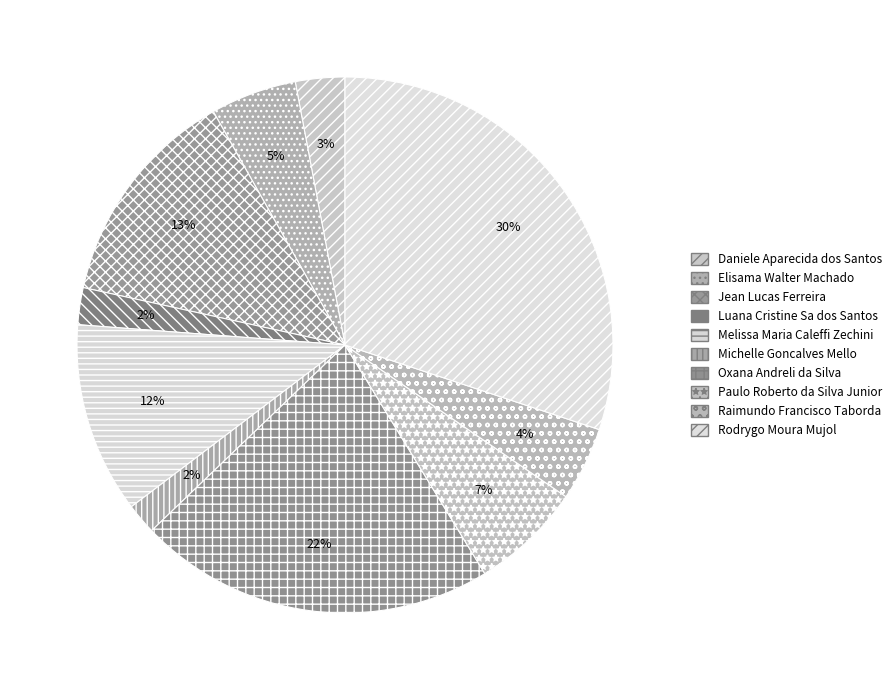

Which category has the biggest portion of the pie?

Rodrygo Moura Mujol